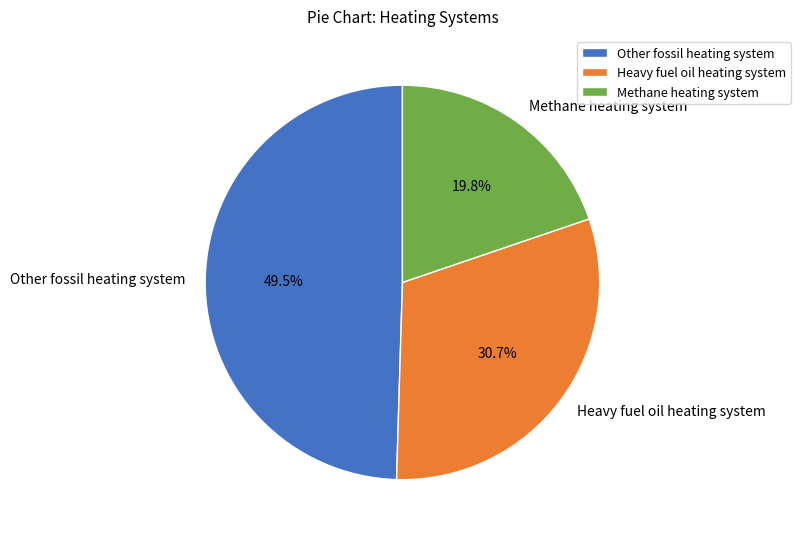

Which slice is the largest?

Other fossil heating system